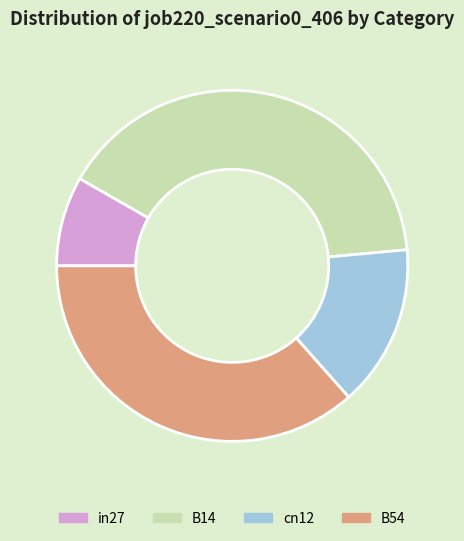

Count the number of slices in the pie.

4